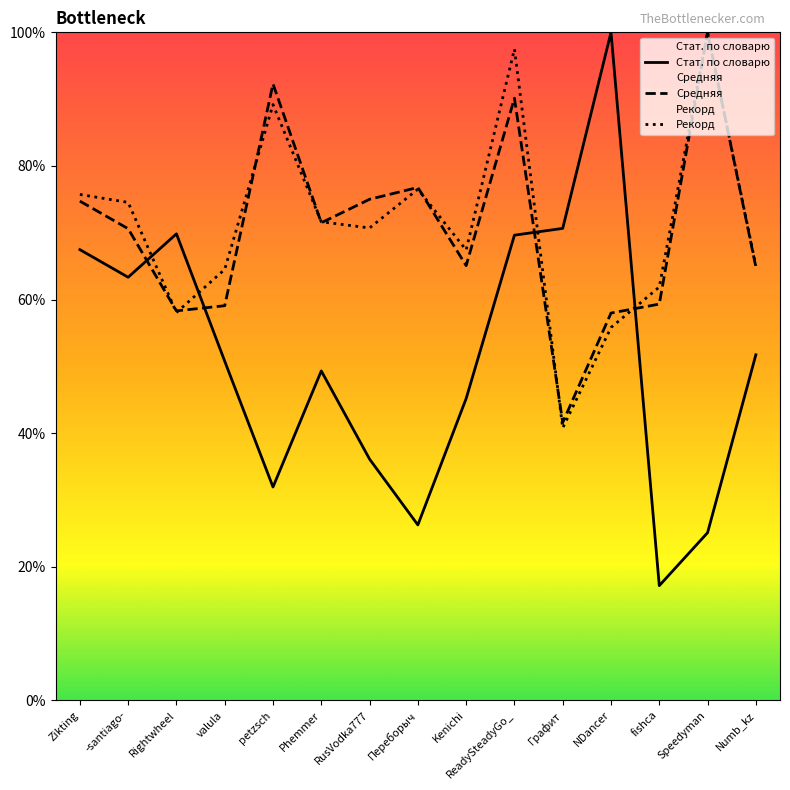

What is the spread (max minus min) of values at Графит?

0.3